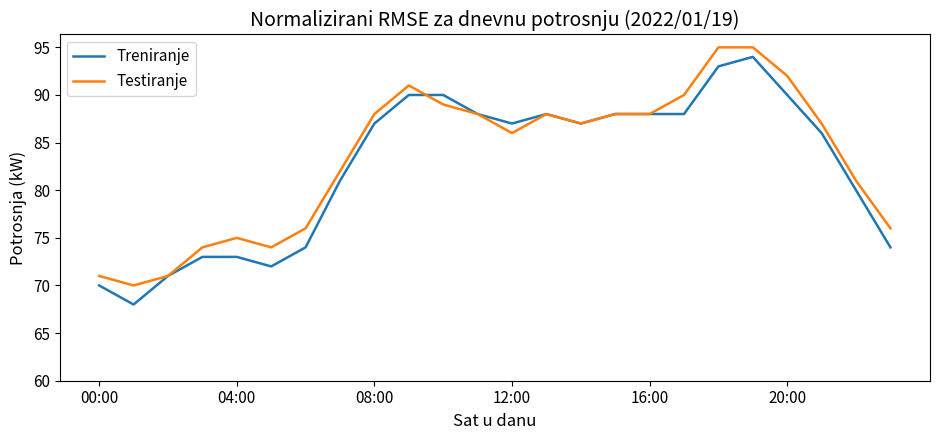

What is the sum of all Treniranje values?

1980